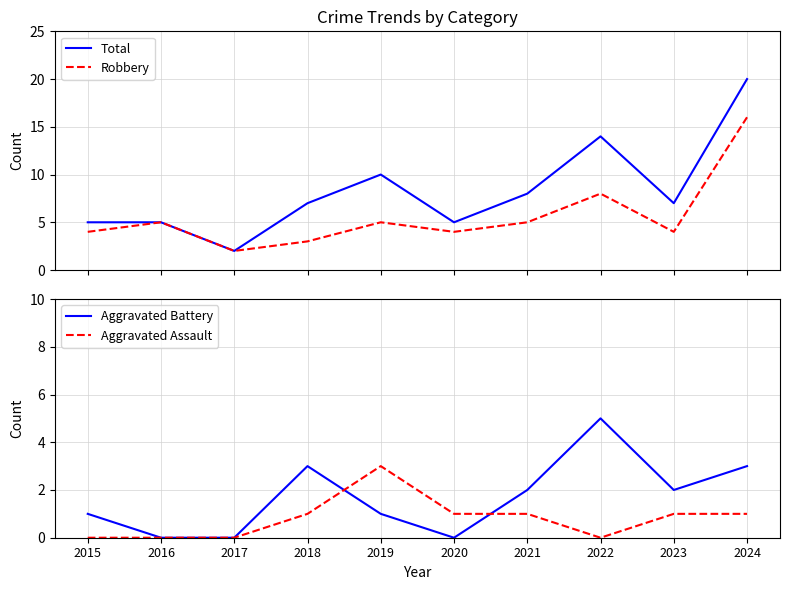

How many data points in Total are above 7?

4